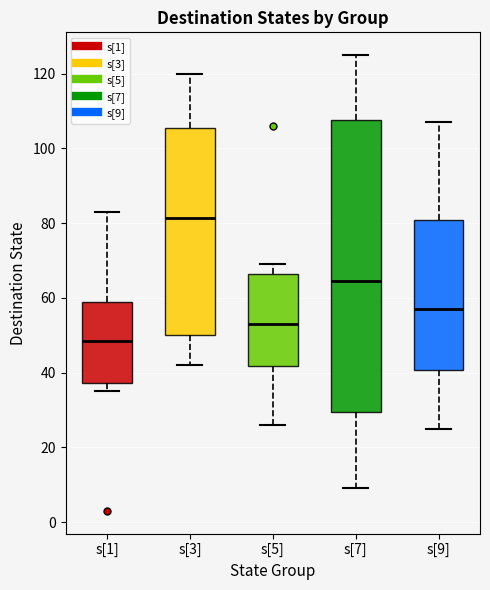

Which box has the highest median line?

s[3]